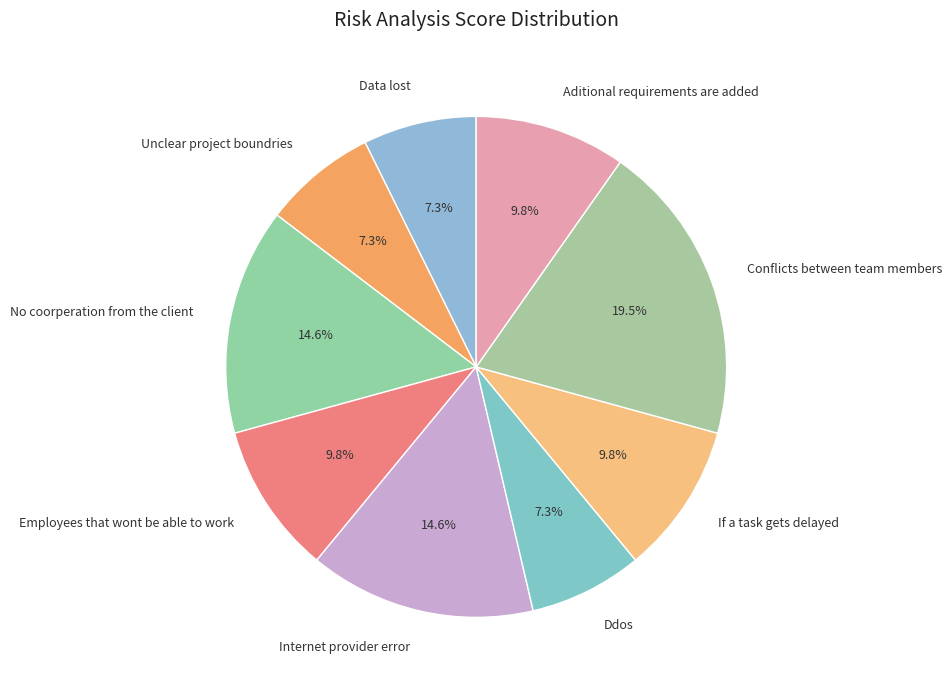

How many segments does this pie chart have?

9